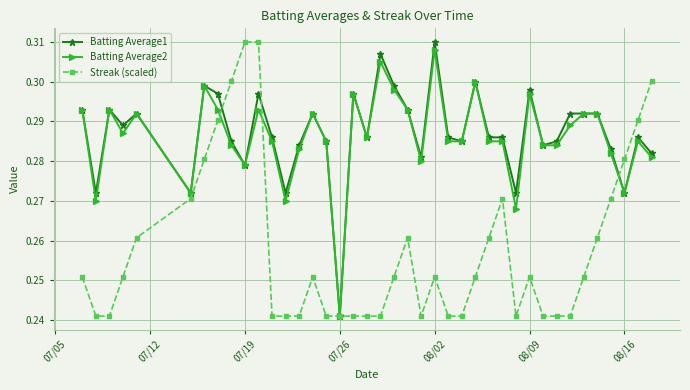

At how many categories does at least one series exceed 0?

40